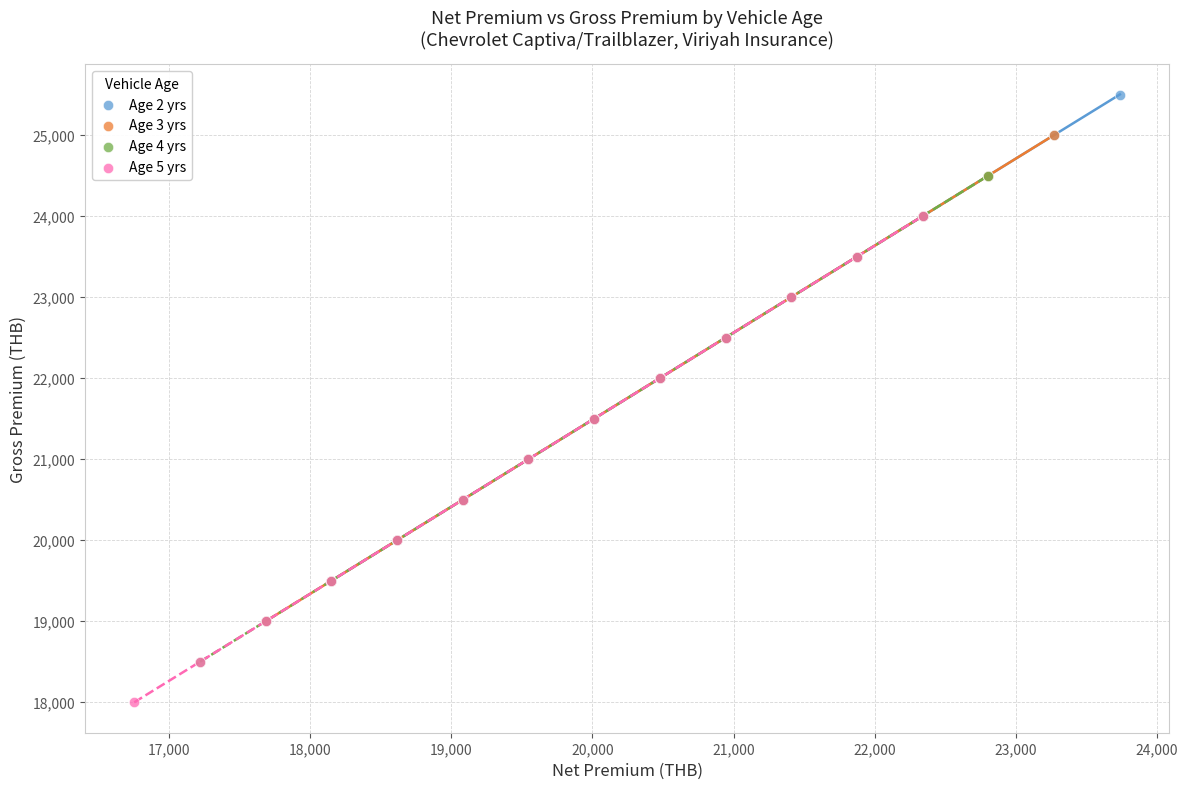

Which series contains the highest Y value?

Age 2 yrs